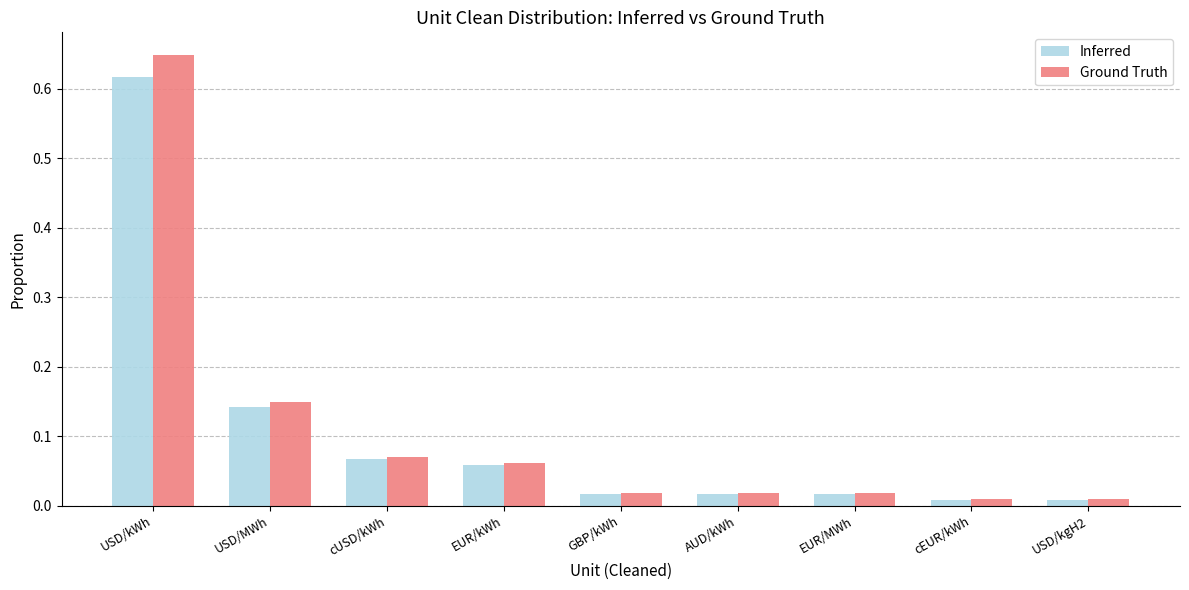

At which category does the chart reach its peak across all series?

USD/kWh